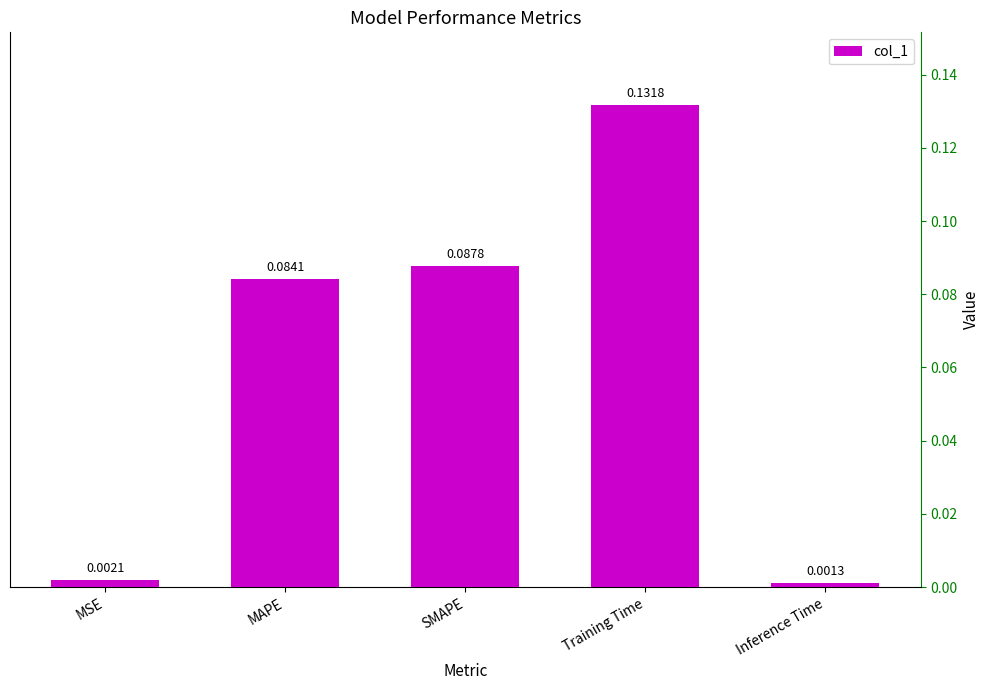

Rank the categories by value from lowest to highest.

Inference Time, MSE, MAPE, SMAPE, Training Time